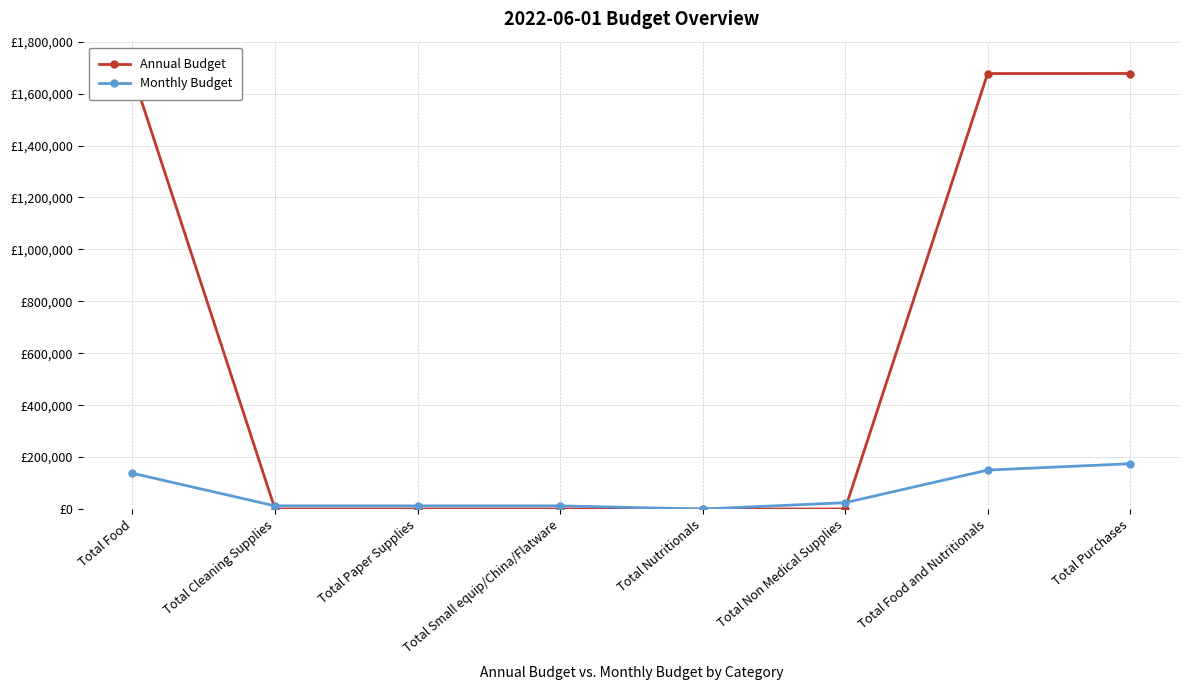

Is this an area chart (filled region under the line)?

No